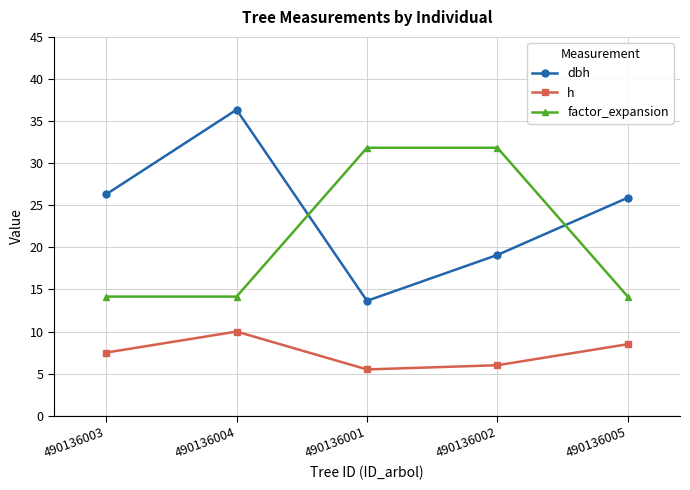

Is it true that h equals 10.0 at 490136004?

True